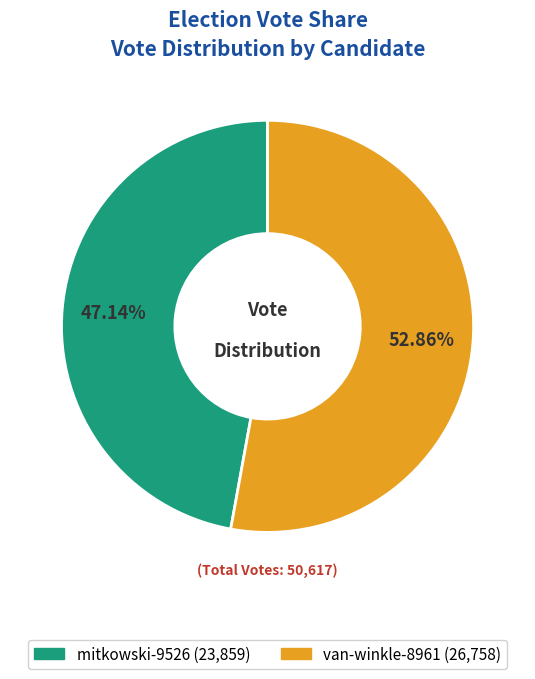

Which slice is the smallest?

mitkowski-9526